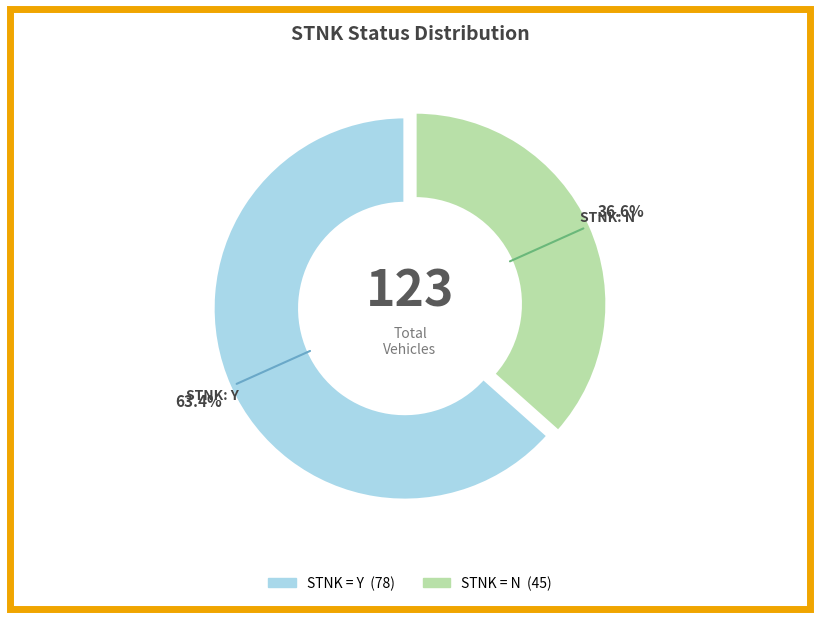

To the nearest percent, what is the average slice percentage?

50%